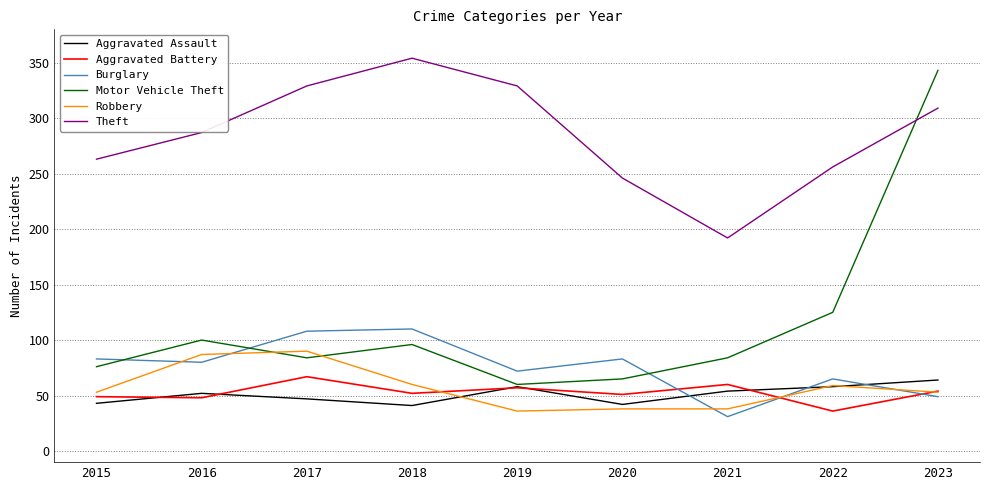

At which category does the chart reach its peak across all series?

2018